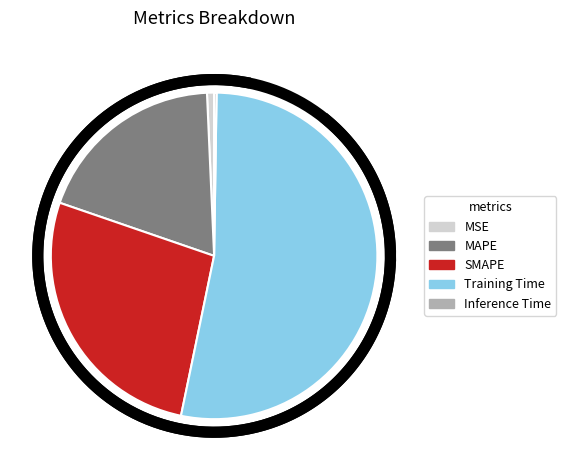

How many segments does this pie chart have?

5